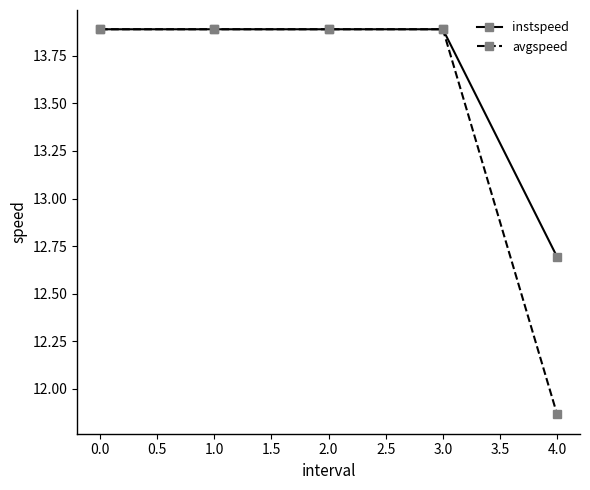

Which series has the largest total across all categories?

instspeed